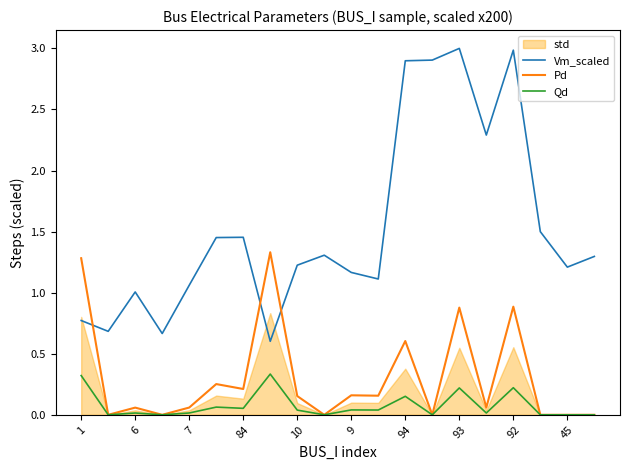

How many lines are shown in the chart?

3